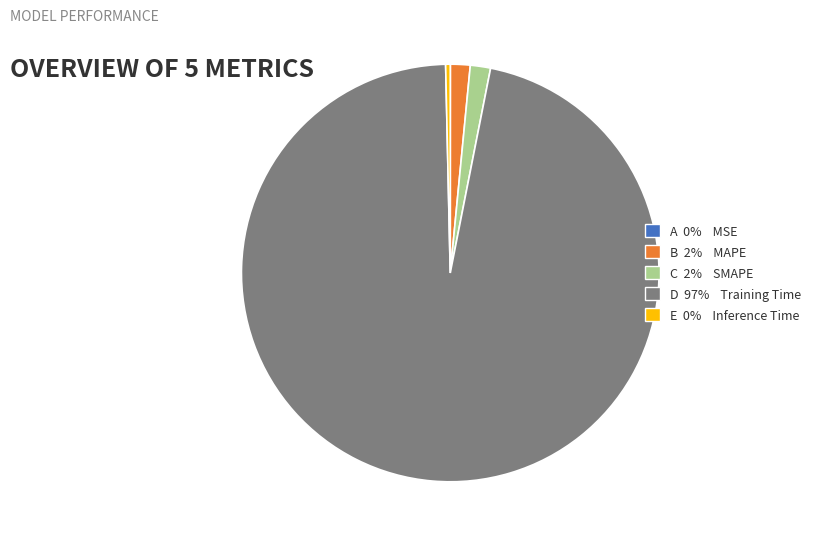

Does any single category account for the majority?

Yes